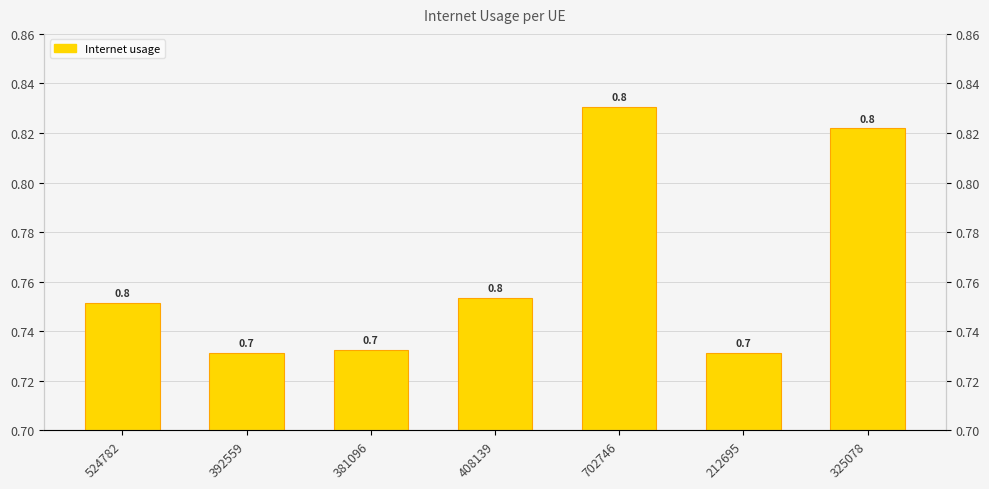

How many bars are there in total?

7